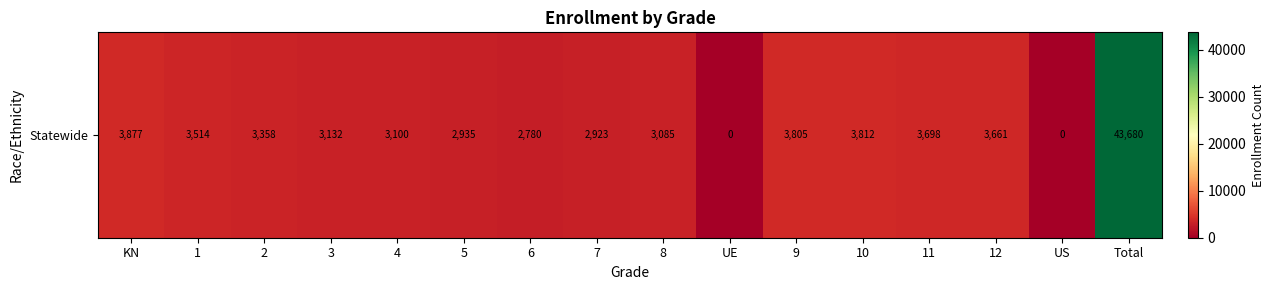

How many values are above zero?

14